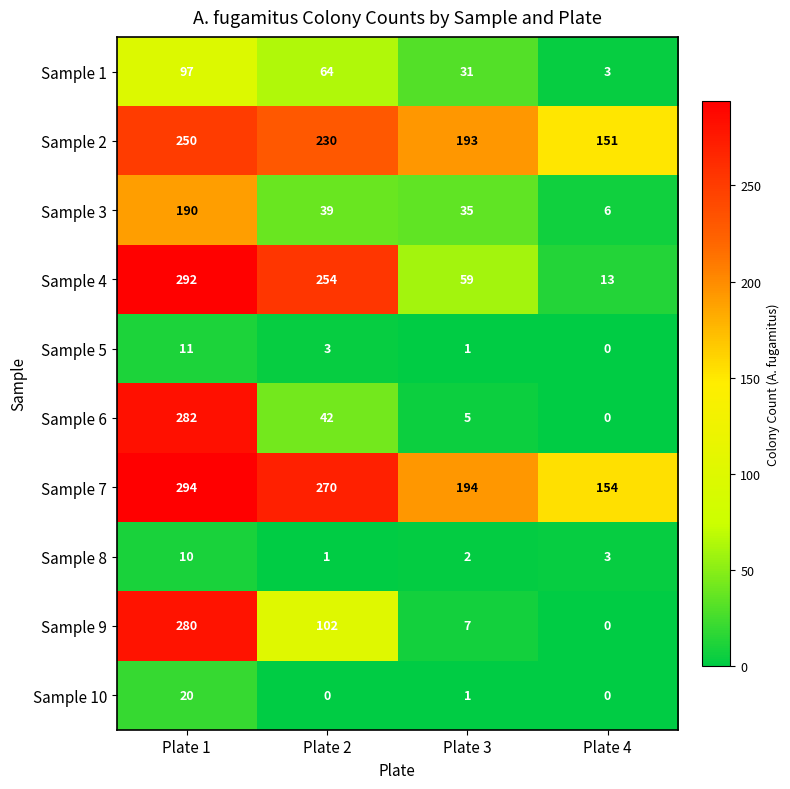

Which category has the highest value across all series?

Plate 1